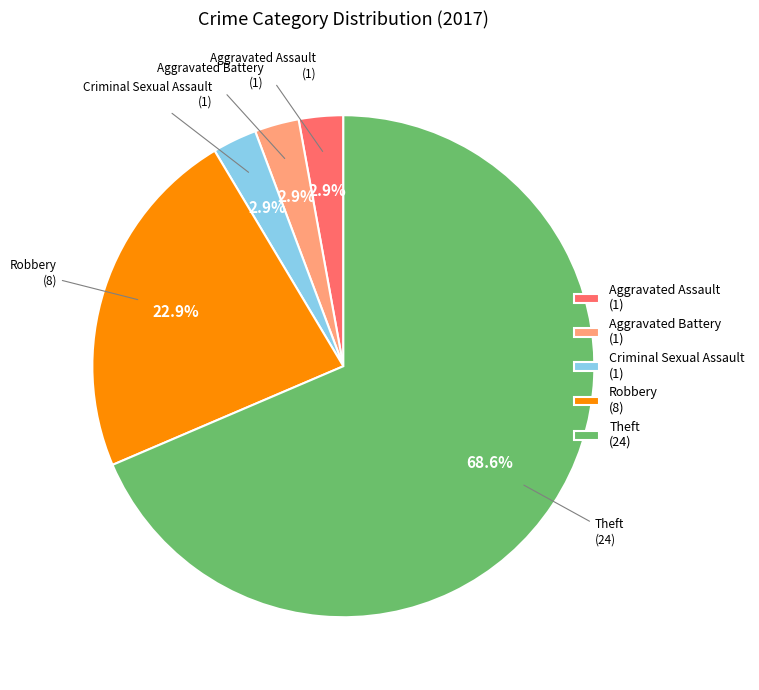

To the nearest percent, what is the difference between the largest and smallest slice percentages?

66%